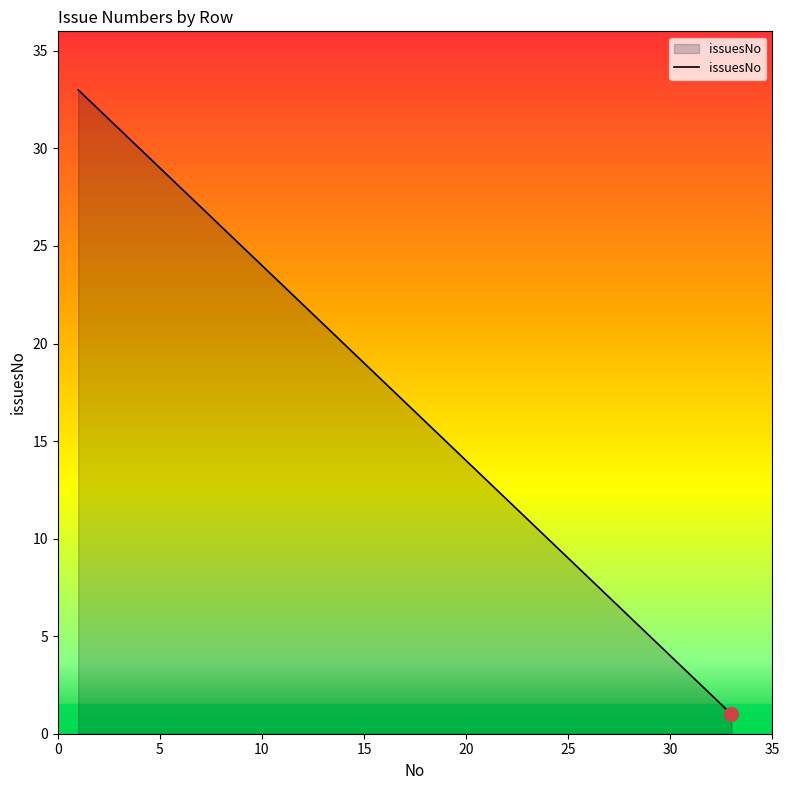

What is the difference between the maximum and minimum values?

32